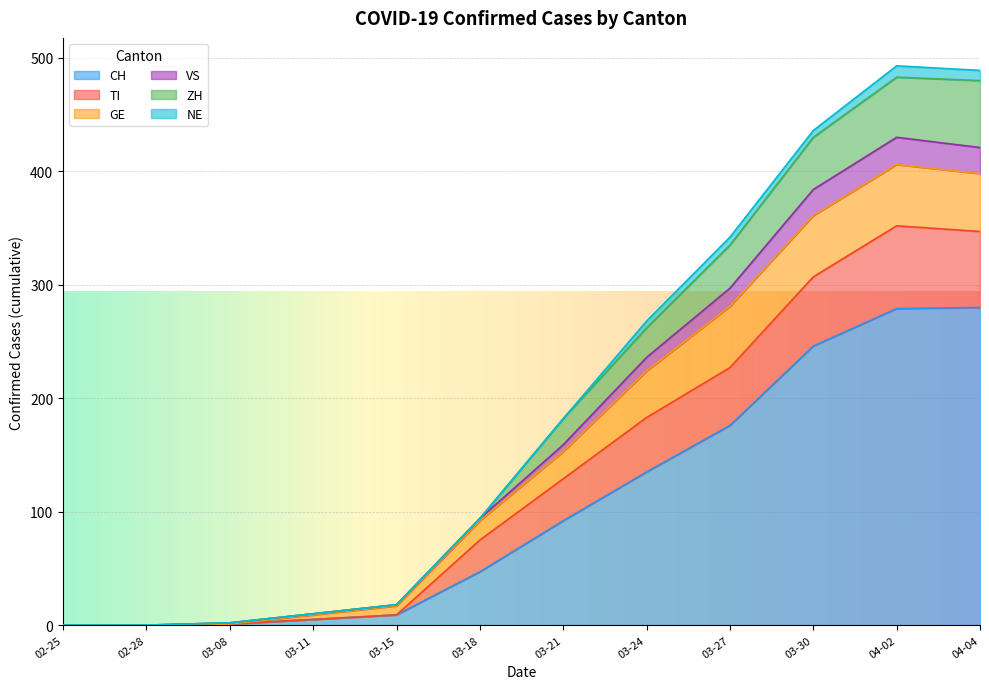

The value of CH at 04-04 is 280. True or false?

True